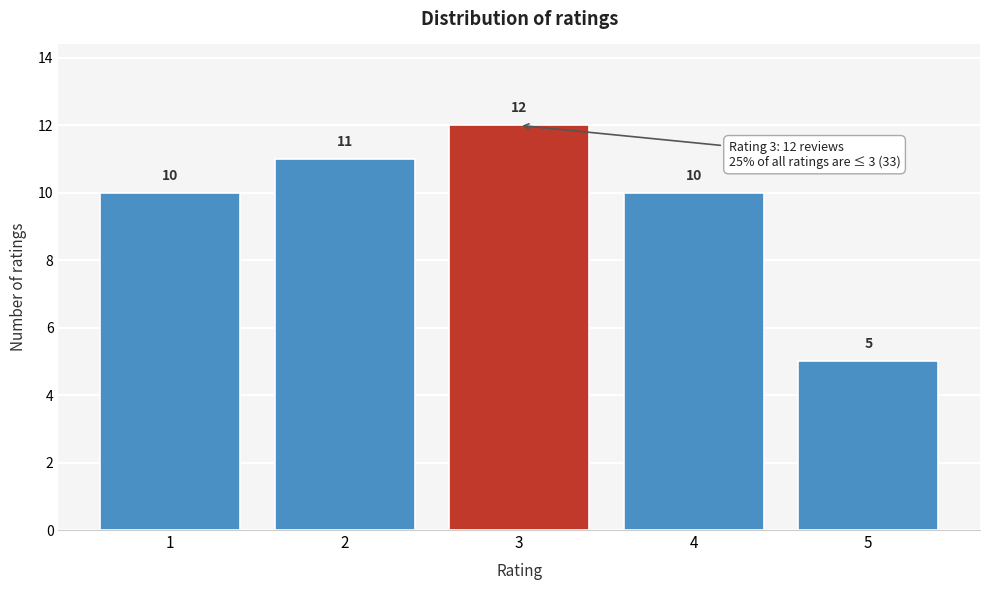

Reading left to right, list all the values displayed in this chart.

1=10	2=11	3=12	4=10	5=5